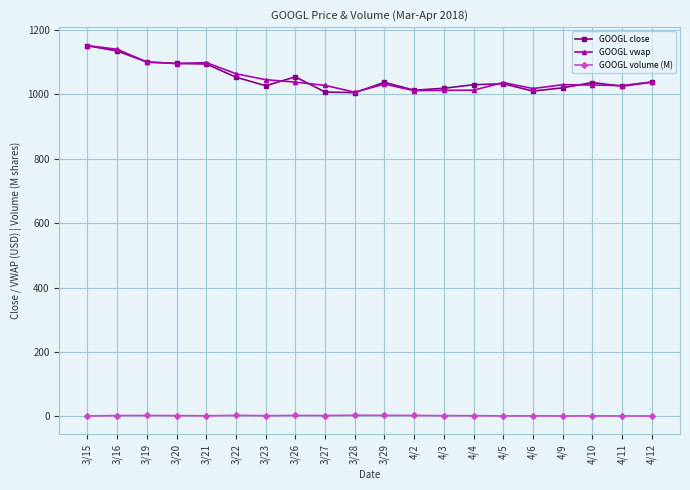

At 4/4, list the series in order from smallest to largest.

GOOGL volume (M), GOOGL vwap, GOOGL close